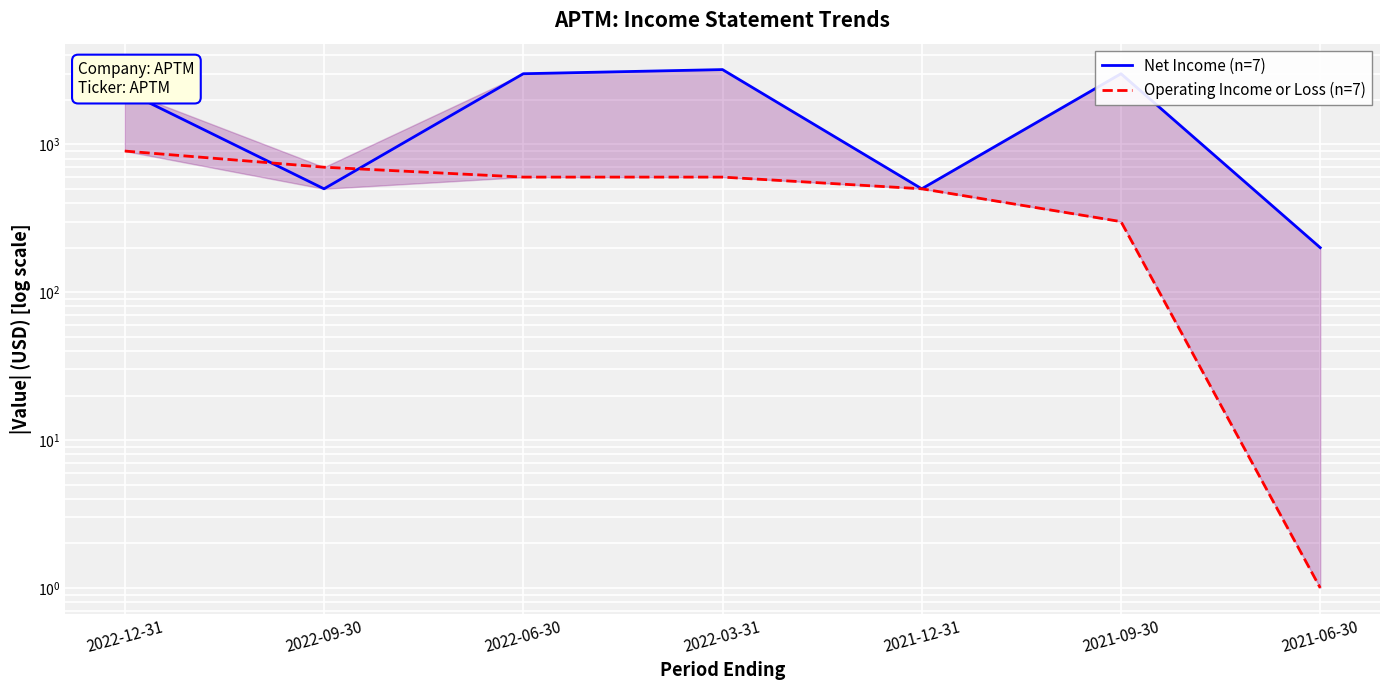

True or false: Operating Income or Loss (n=7) and Net Income (n=7) intersect in this chart.

True